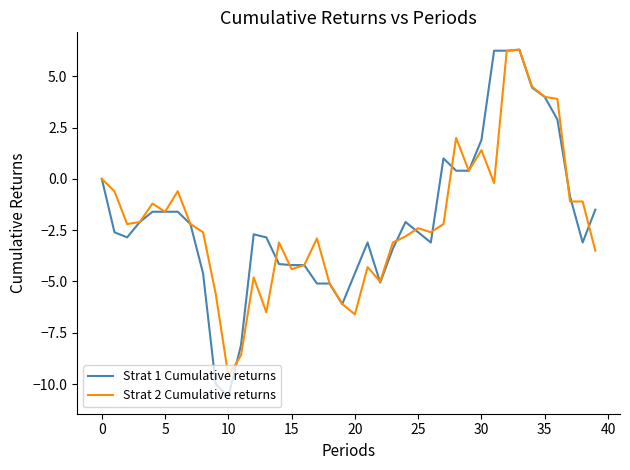

How many values in the Strat 1 Cumulative returns series are below -2?

24